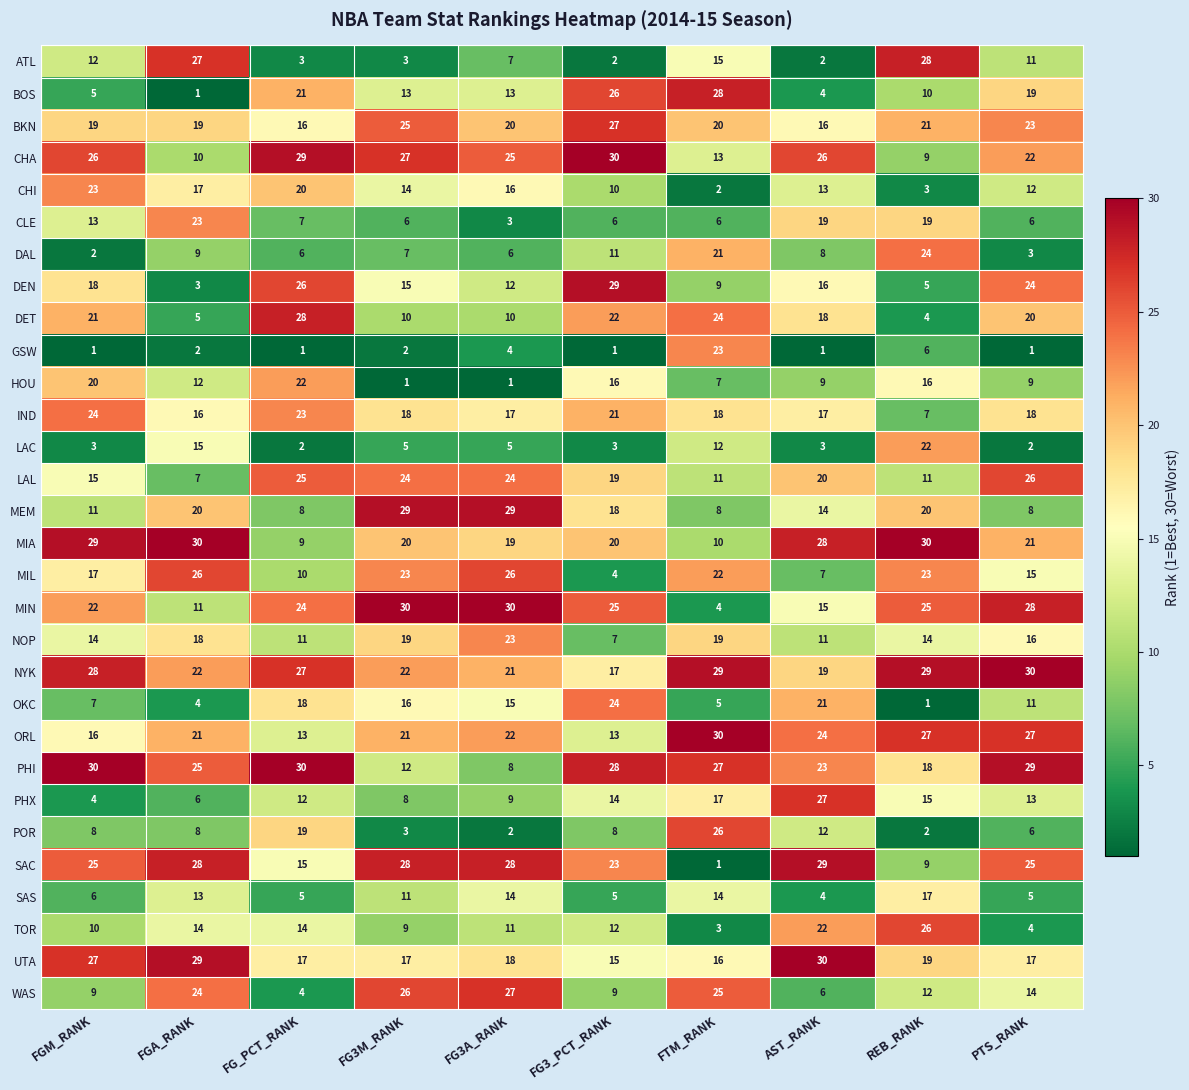

At how many categories does at least one series exceed 9?

10